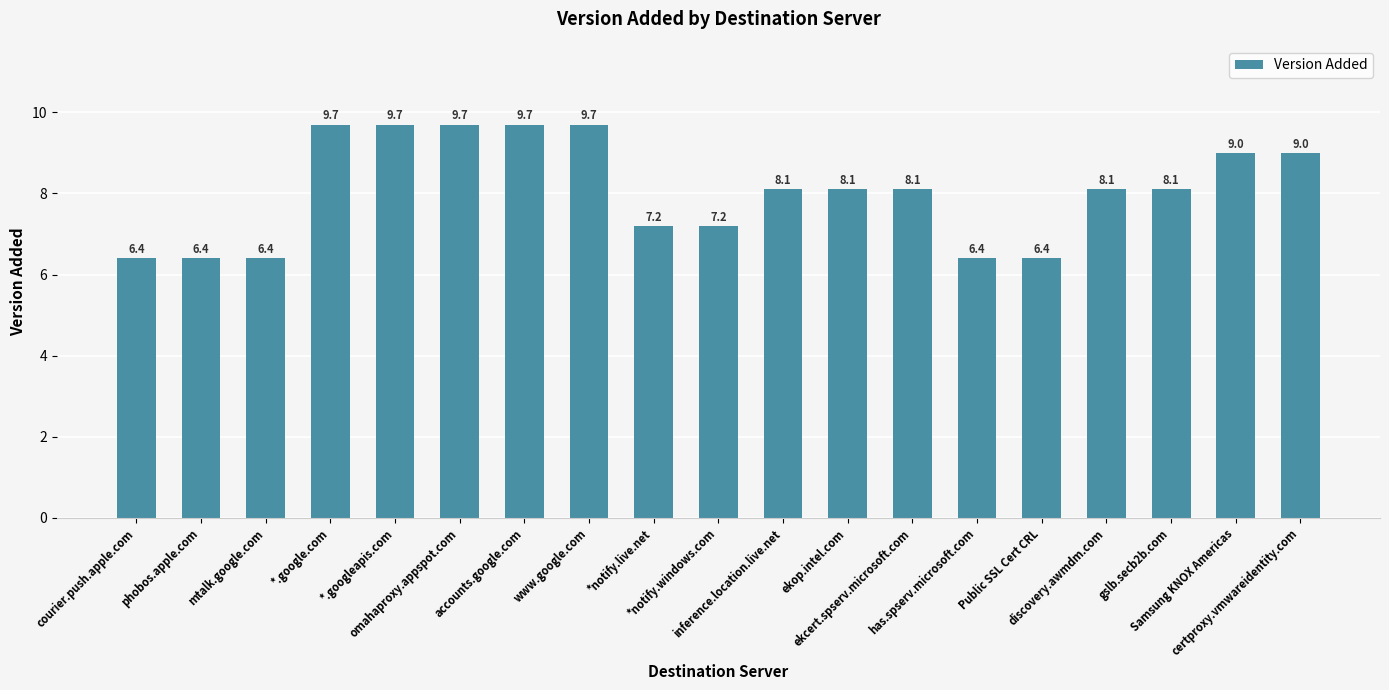

True or false: the data shows 9.7 at omahaproxy.appspot.com.

True